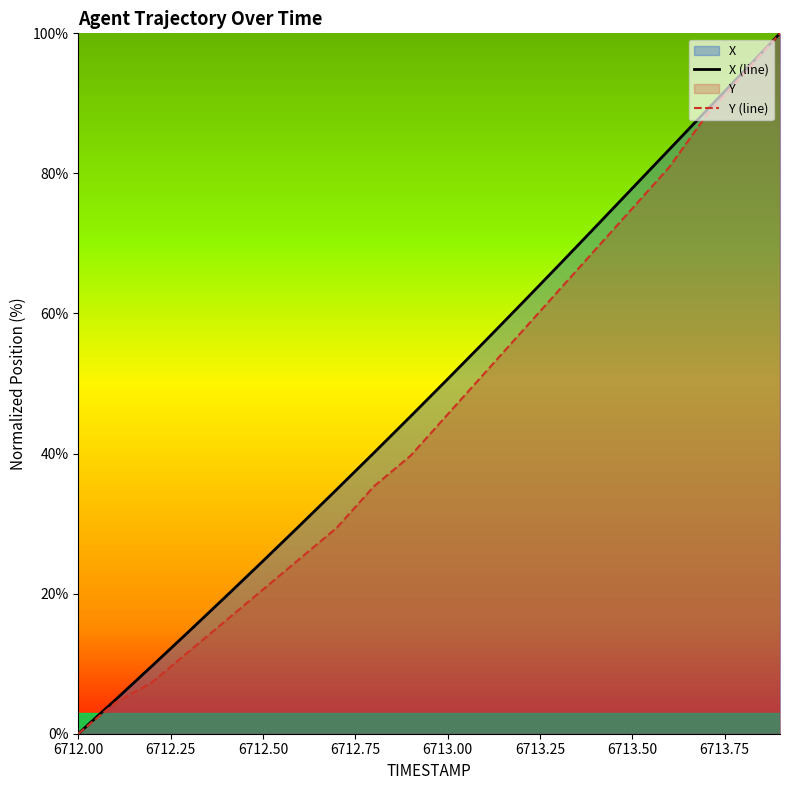

At 6712.50, list the series in order from largest to smallest.

X (line), Y (line)